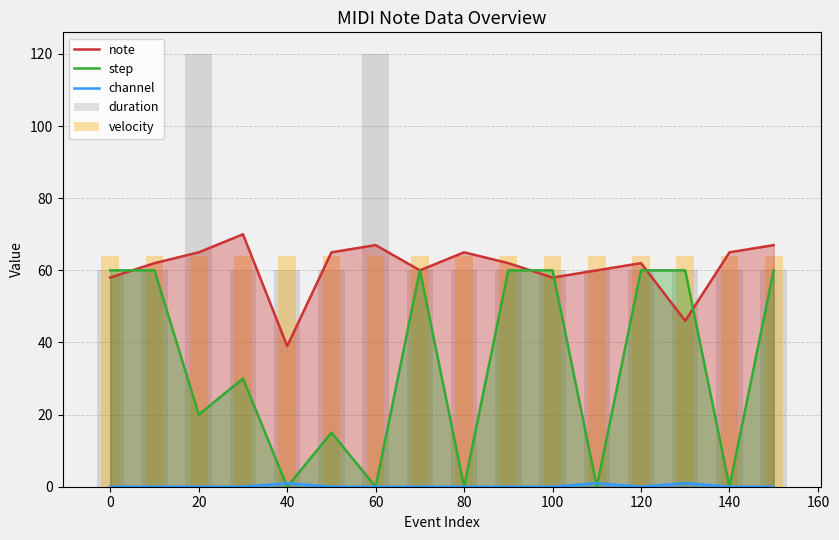

What is the sum of the note values at 0 and 60?

125